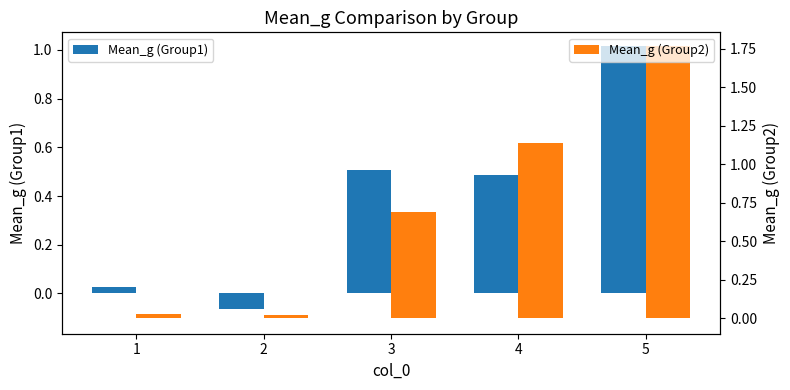

Which label corresponds to the smallest value in the chart?

2